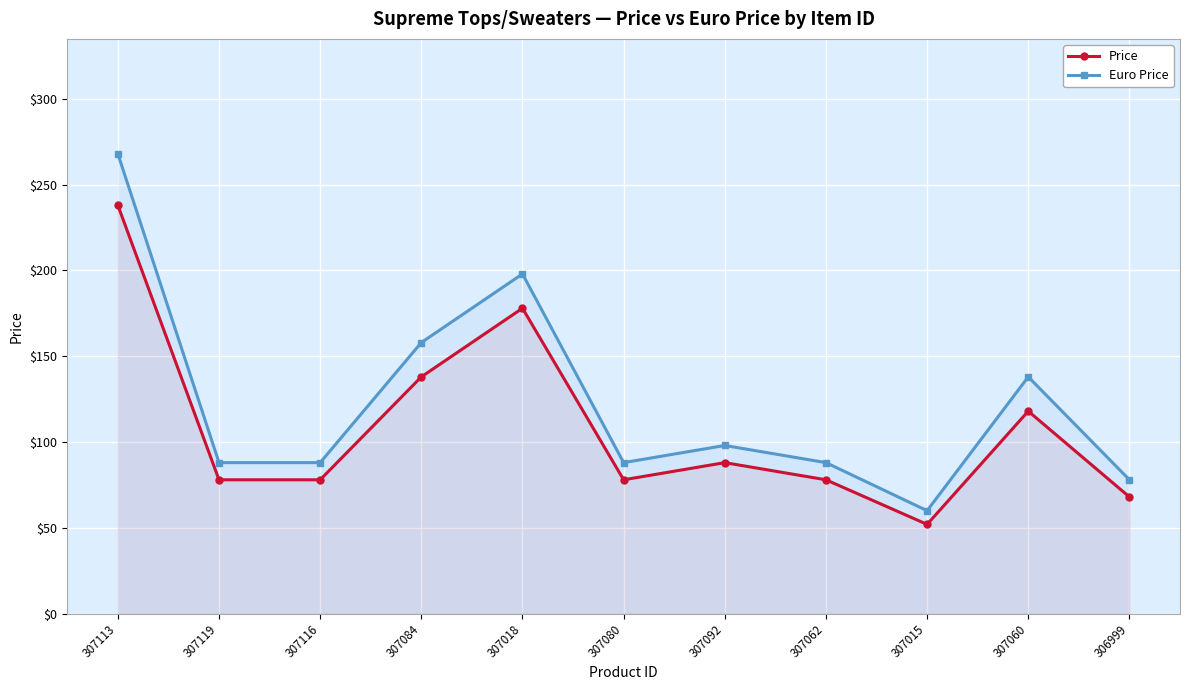

Rank the series at 307018 from highest to lowest value.

Euro Price, Price